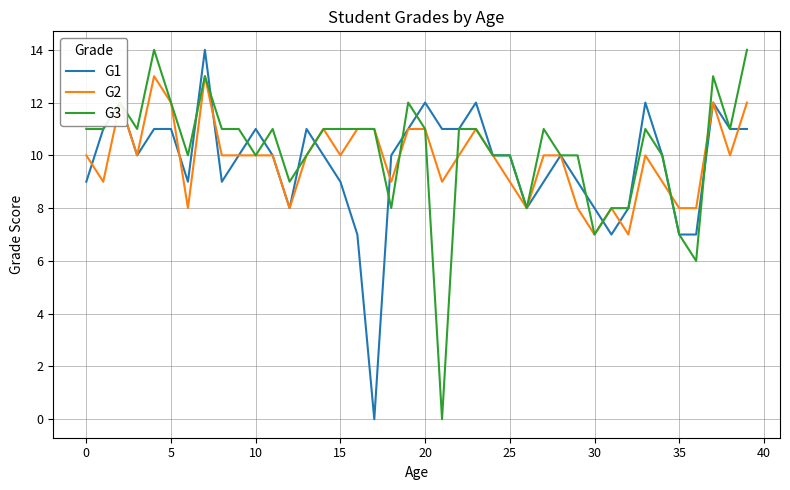

Which series ends up on top after the final intersection of G2 and G3?

G3